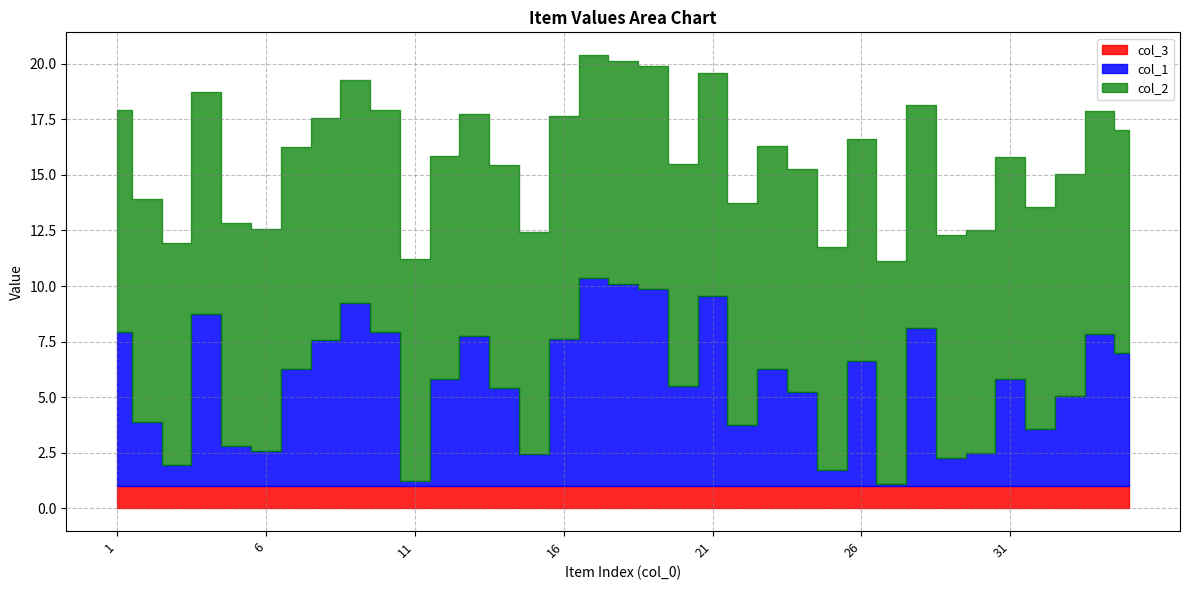

How many distinct data groups are displayed?

3